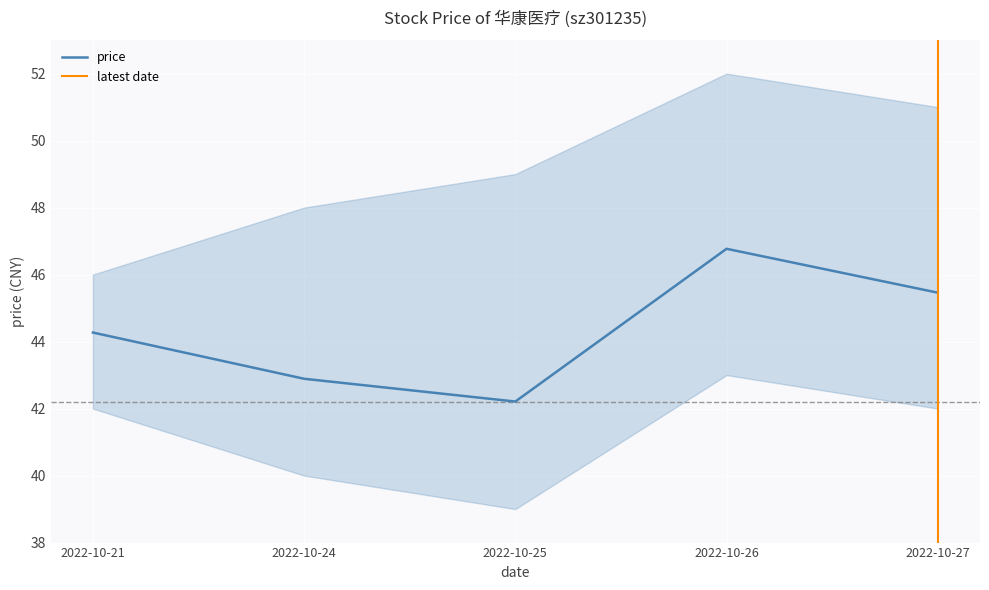

The chart shows a value of 45.5 at 2022-10-27. True or false?

True